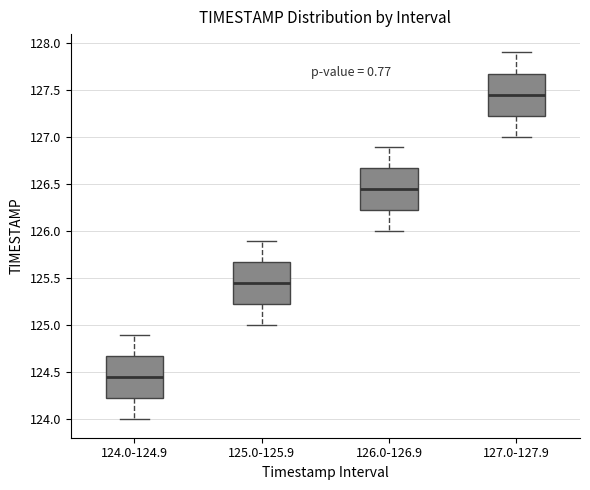

Reading left to right, read every box against the y-axis: the position of its median line, the range the box covers, and the ends of its whiskers. The values are not printed on the chart, so give them approximately, as read against the axis.

124.0-124.9: median 124.45, box 124.25 to 124.70, whiskers 124.00 to 124.90
125.0-125.9: median 125.45, box 125.25 to 125.70, whiskers 125.00 to 125.90
126.0-126.9: median 126.45, box 126.25 to 126.70, whiskers 126.00 to 126.90
127.0-127.9: median 127.45, box 127.25 to 127.70, whiskers 127.00 to 127.90